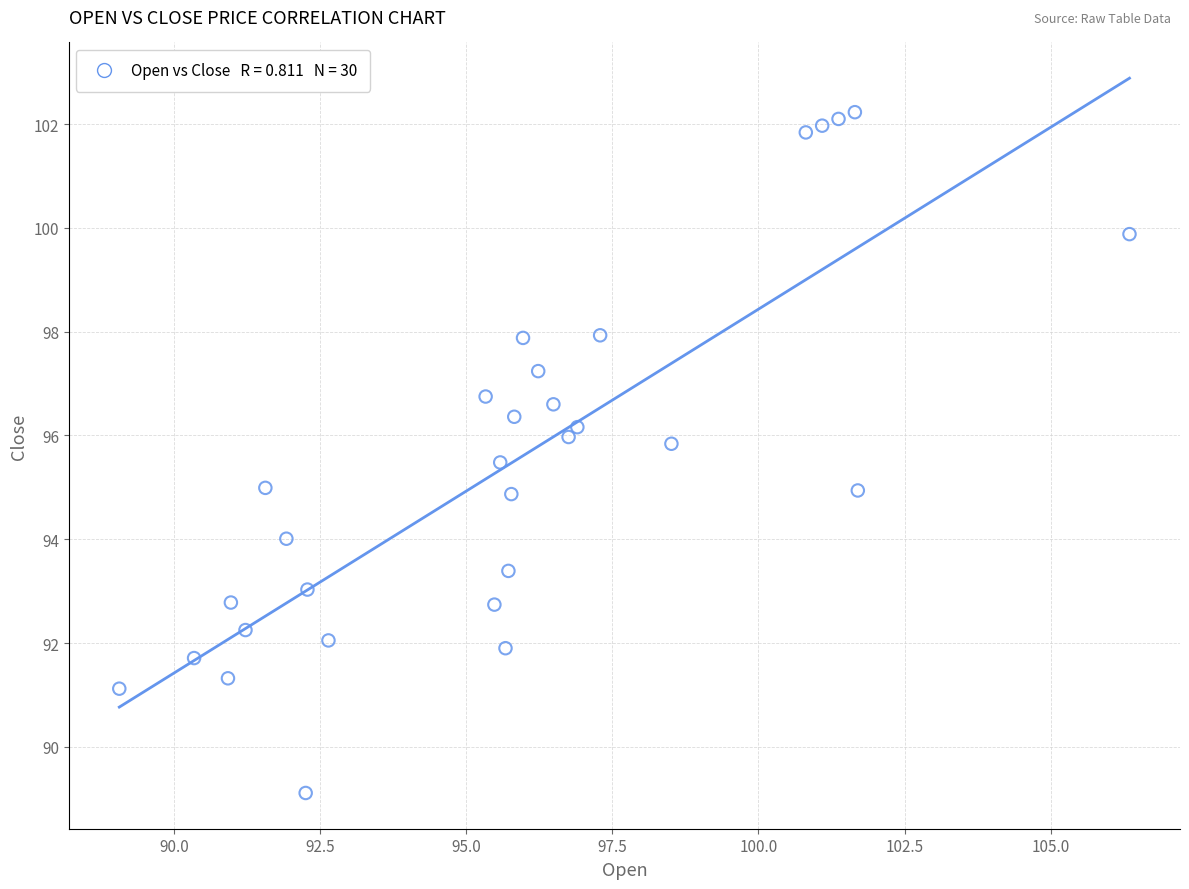

What is the range of X values (max minus min)?

17.3